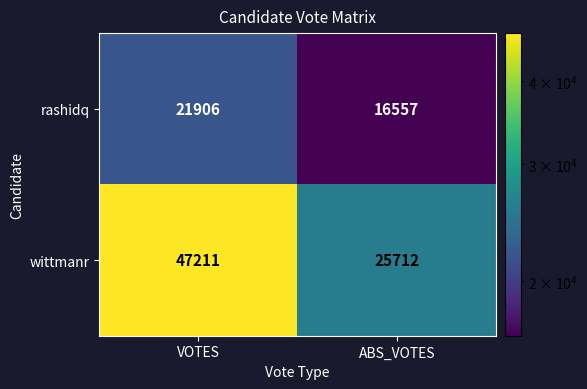

Which series has the largest range (max minus min)?

wittmanr